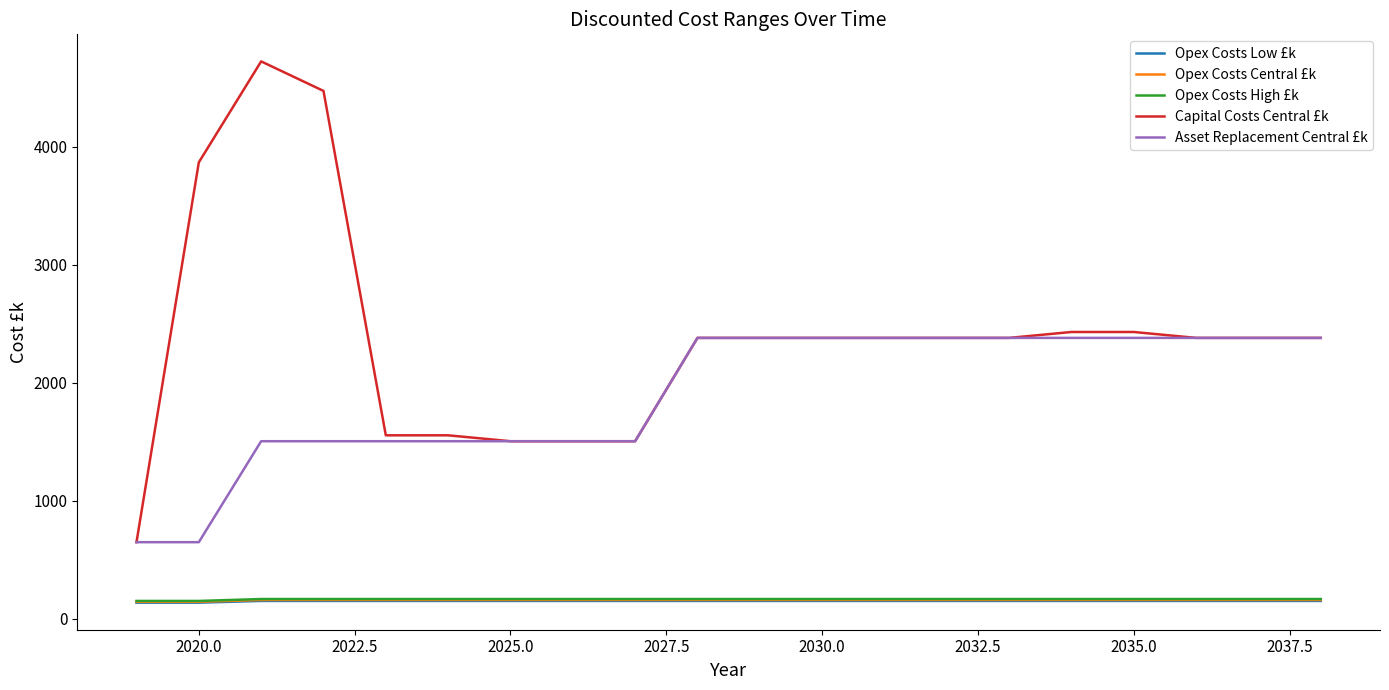

True or false: Opex Costs Central £k and Asset Replacement Central £k cross at least once.

False